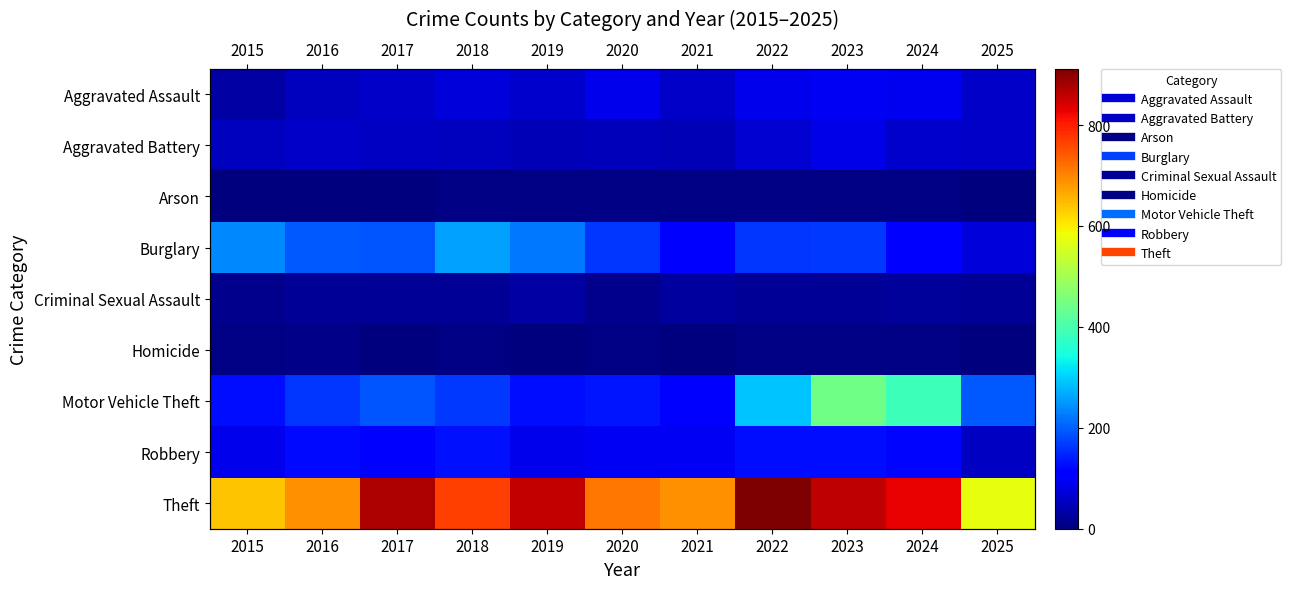

True or false: Aggravated Battery has a value of 22 at 2019.

False